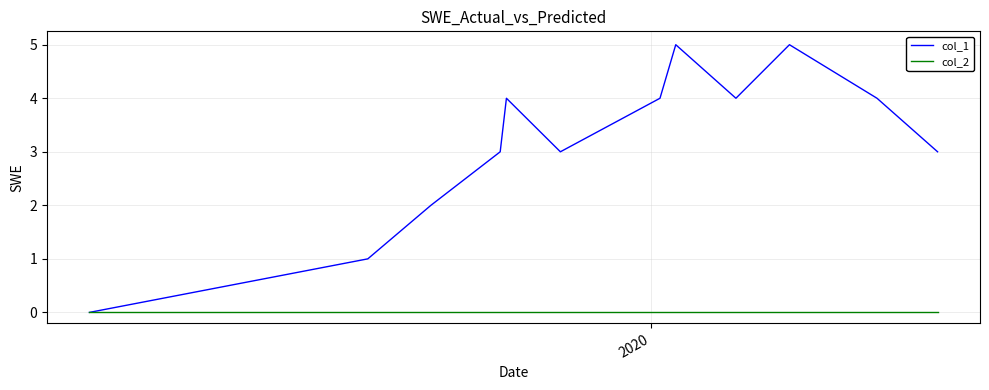

Which series has the widest spread of values?

col_1